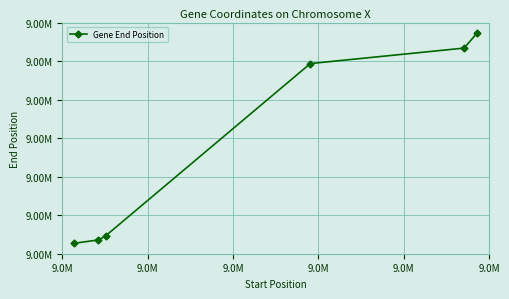

Reading left to right, transcribe all the data shown in this chart.

9108706	9111880	9115737	9282218	9297176	9311691